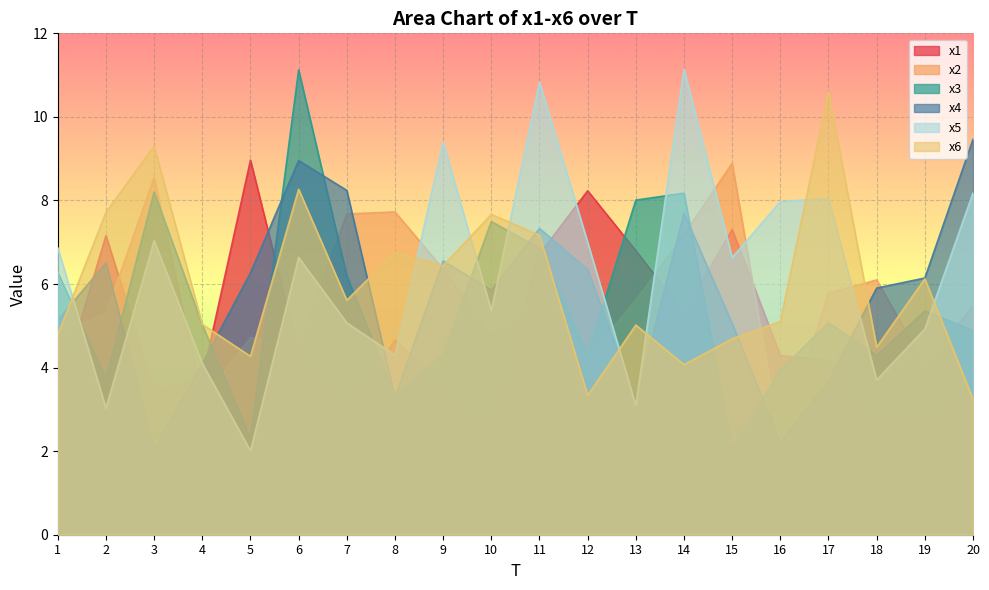

Reading left to right, extract all data points from this chart.

x1: 3.3	7.2	3.5	3.7	9.0	4.3	2.9	4.7	3.6	2.5	6.7	8.2	6.8	5.3	7.3	4.3	4.2	2.6	2.8	3.3
x2: 4.8	5.3	8.5	3.2	4.7	4.6	7.7	7.7	6.4	4.8	5.8	4.2	5.6	7.2	8.9	2.2	5.8	6.1	4.1	5.5
x3: 6.3	3.7	8.2	5.0	2.3	11.1	6.2	3.3	4.3	7.5	6.9	4.3	8.0	8.2	2.1	3.9	5.1	4.3	5.4	4.9
x4: 5.1	6.5	2.1	4.1	6.3	9.0	8.2	3.3	6.6	5.9	7.3	6.3	3.2	7.7	5.1	2.2	3.7	5.9	6.1	9.5
x5: 6.9	3.0	7.0	4.1	2.0	6.6	5.1	4.3	9.4	5.4	10.8	7.0	3.1	11.1	6.6	8.0	8.1	3.7	4.9	8.2
x6: 4.8	7.7	9.3	5.0	4.3	8.3	5.6	6.8	6.4	7.7	7.2	3.3	5.0	4.1	4.7	5.1	10.6	4.5	6.1	3.2